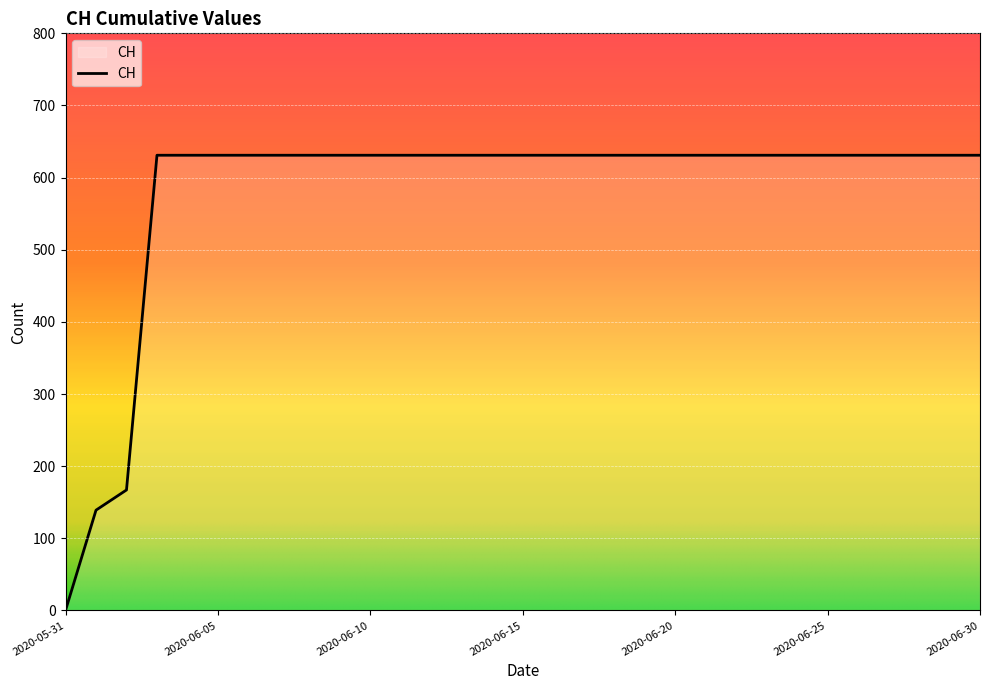

Count the number of data series in this chart.

1